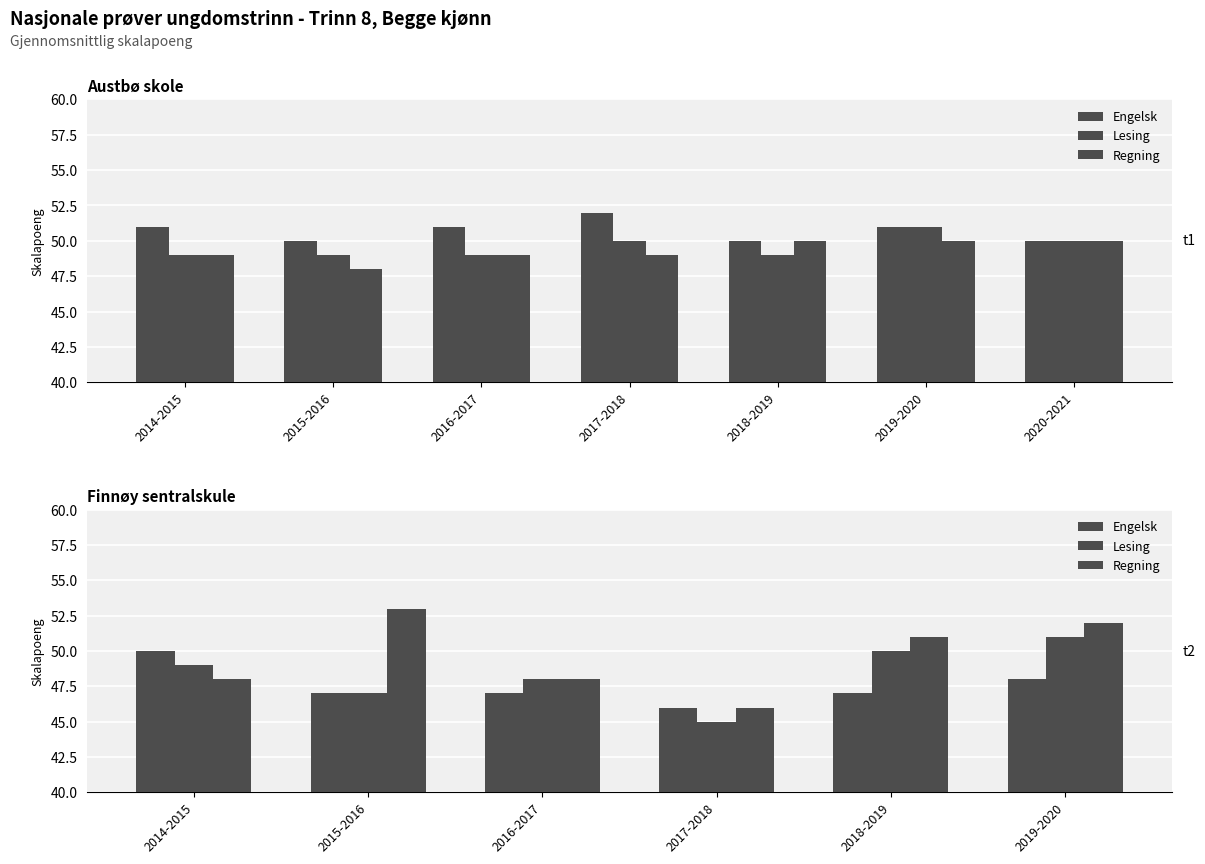

Count the Regning values in the range 48 to 52.

4